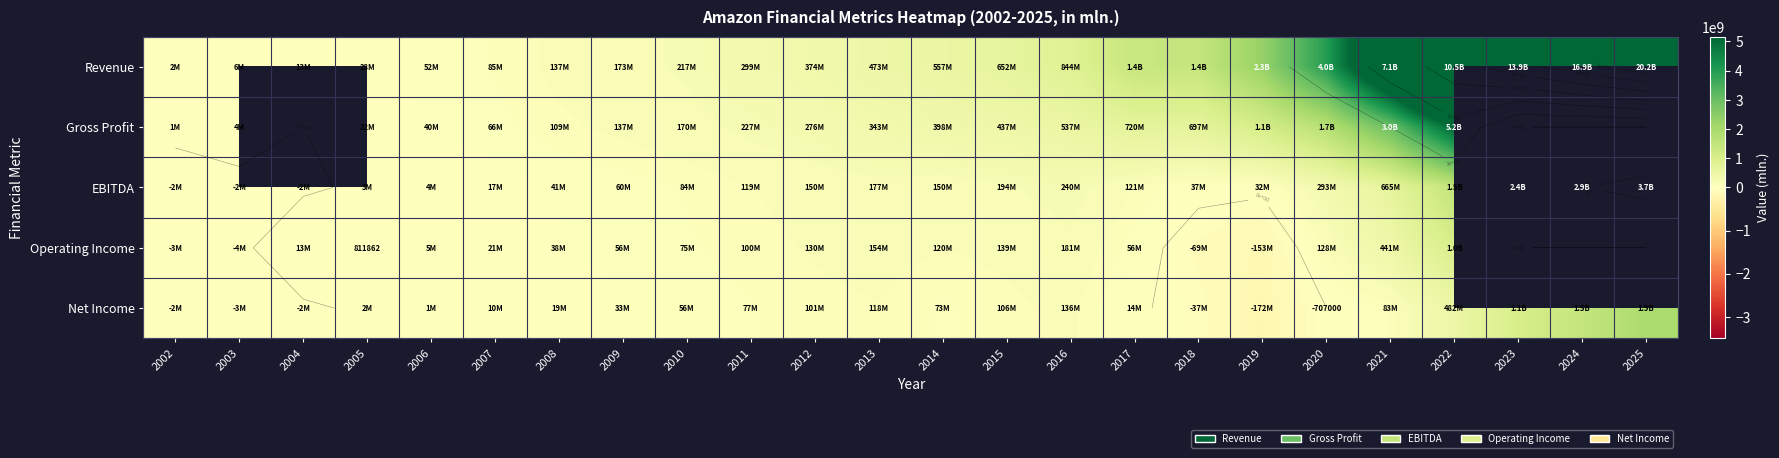

Which category has the highest value in the Operating Income series?

2022